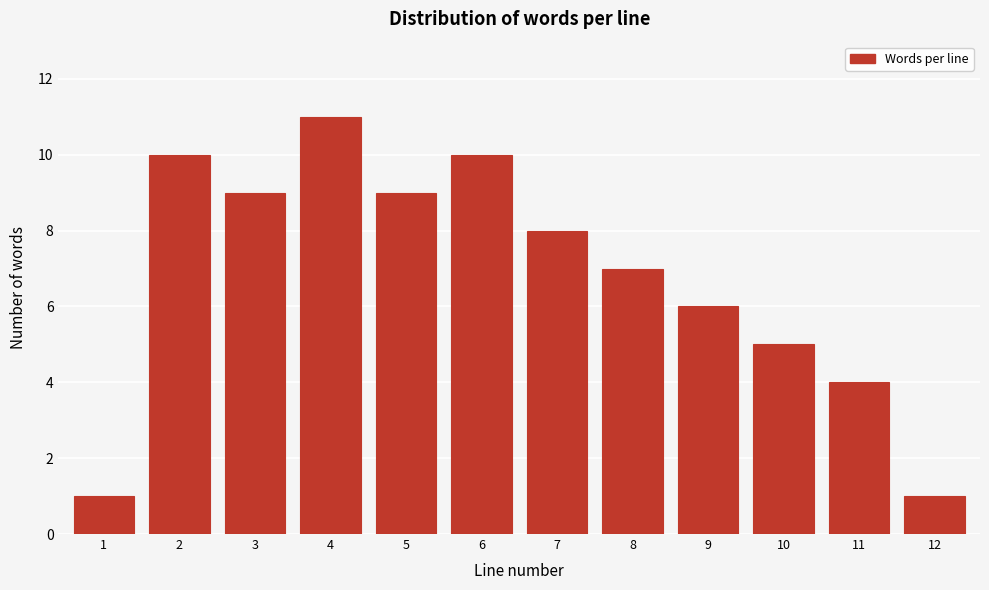

Reading left to right, list all the values displayed in this chart.

1	10	9	11	9	10	8	7	6	5	4	1